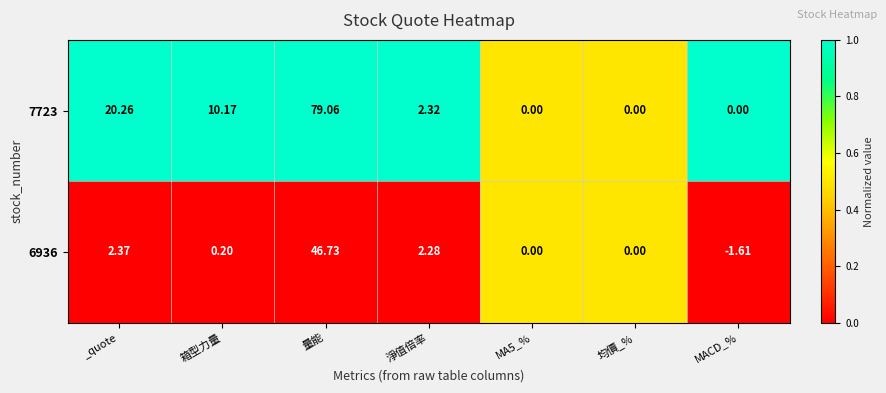

What is the greatest value displayed?

79.1